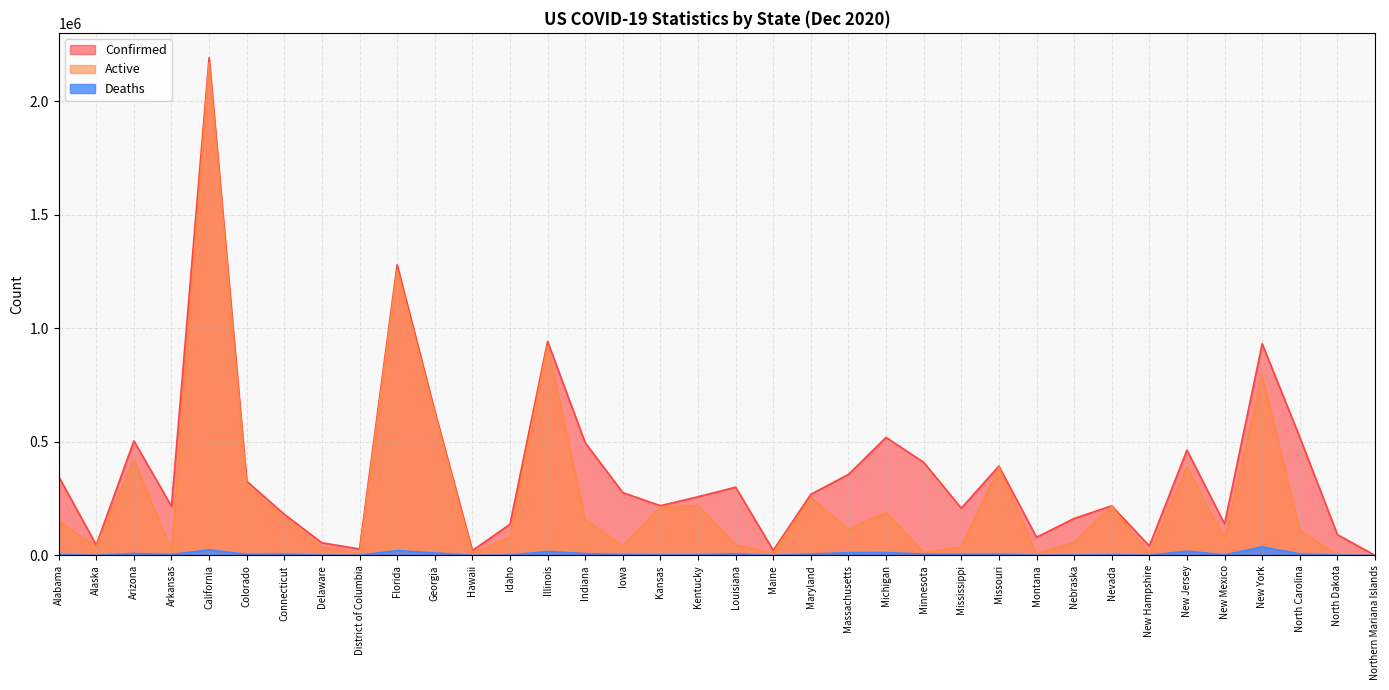

At which category does the chart reach its minimum across all series?

Northern Mariana Islands